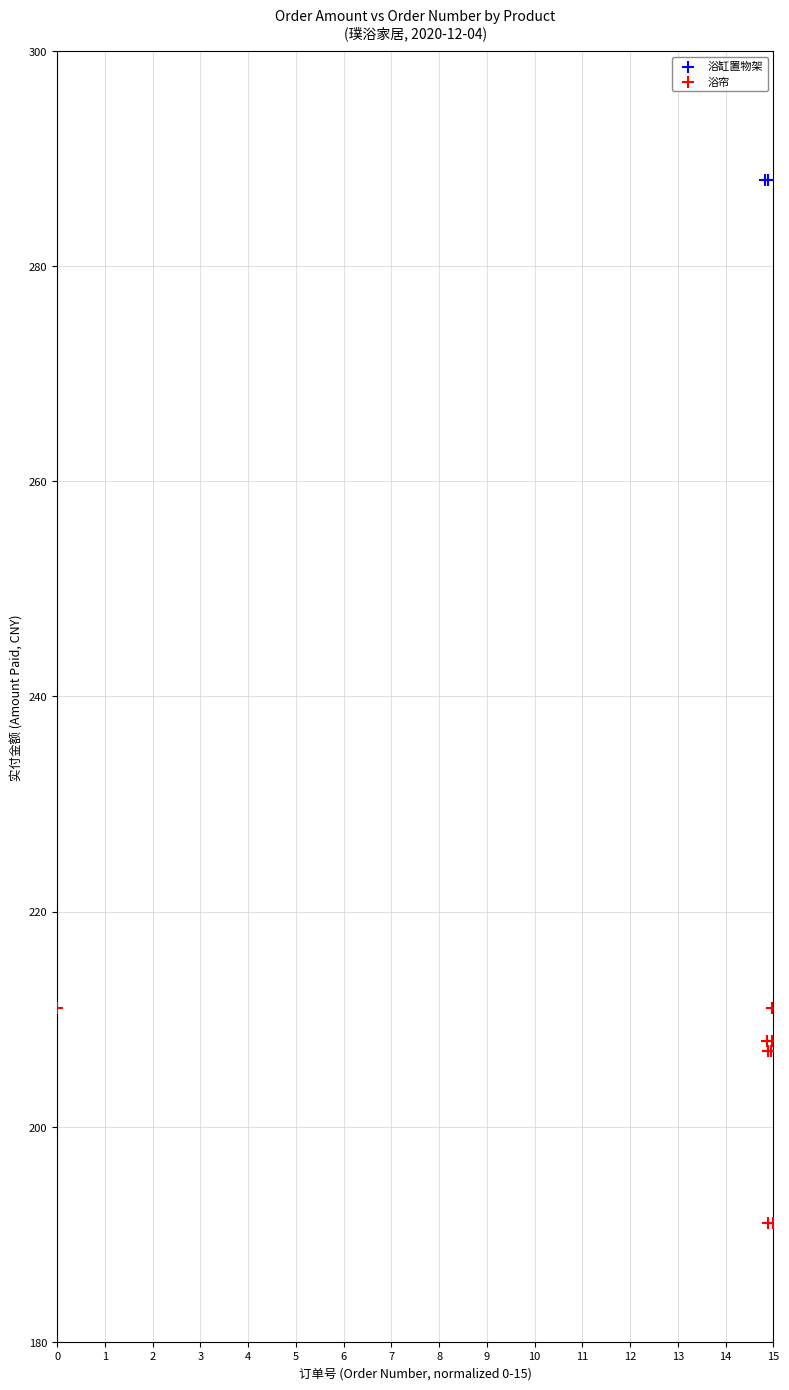

What are all the series names shown in the legend?

浴缸置物架, 浴帘